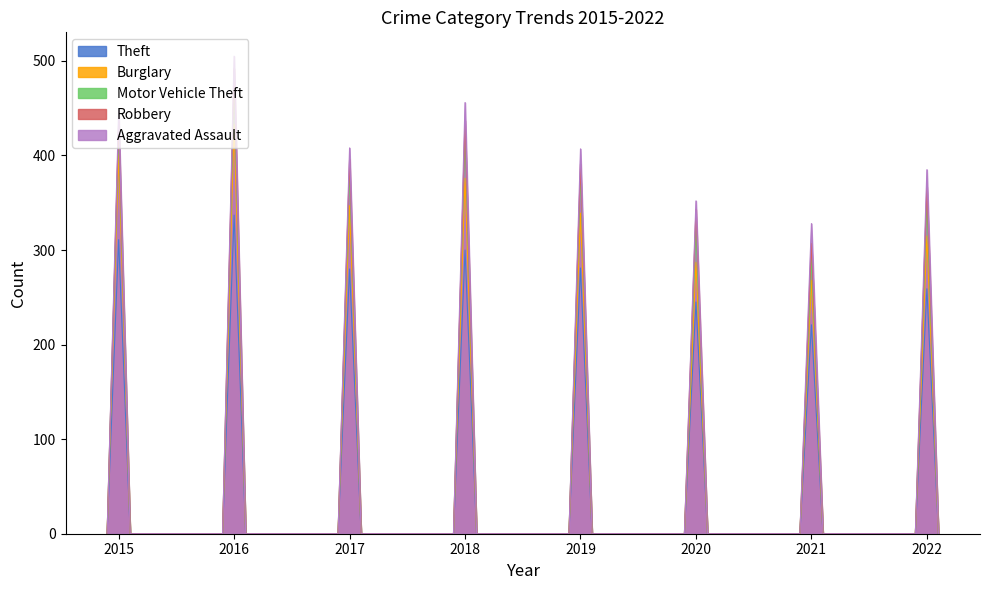

What is the maximum value for Robbery?

492